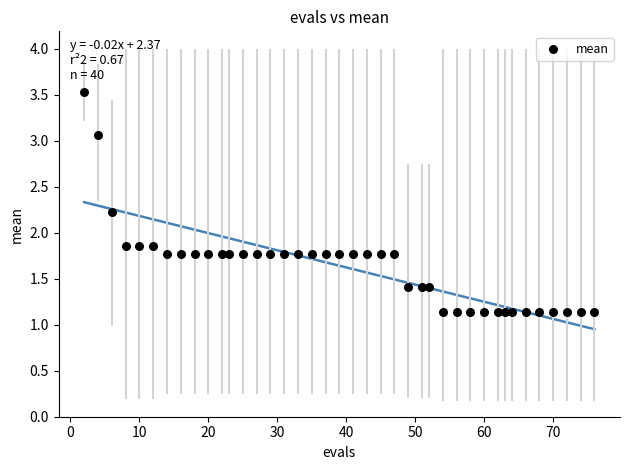

What is the range of X values (max minus min)?

74.0